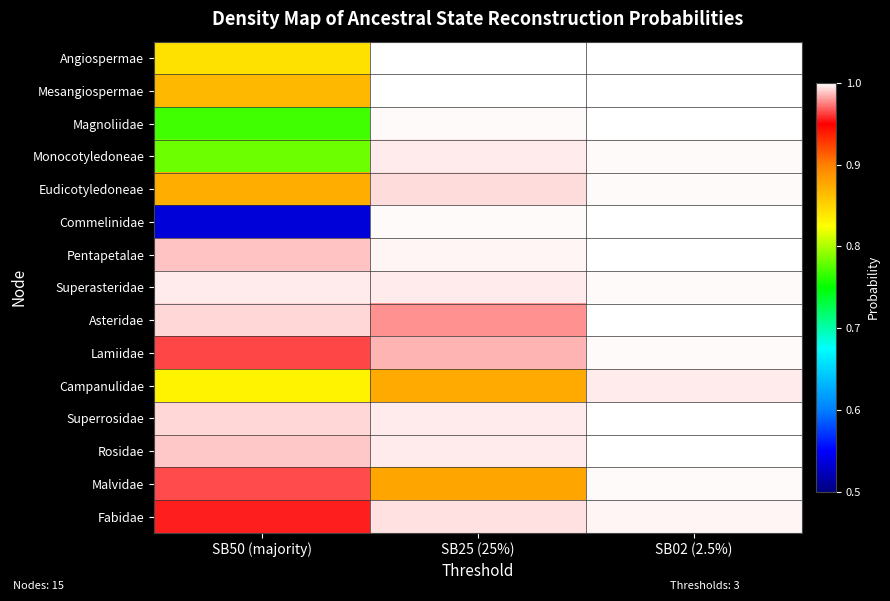

Rank the series at SB50 (majority) from lowest to highest value.

Commelinidae, Magnoliidae, Monocotyledoneae, Campanulidae, Angiospermae, Mesangiospermae, Eudicotyledoneae, Fabidae, Lamiidae, Malvidae, Pentapetalae, Rosidae, Asteridae, Superrosidae, Superasteridae